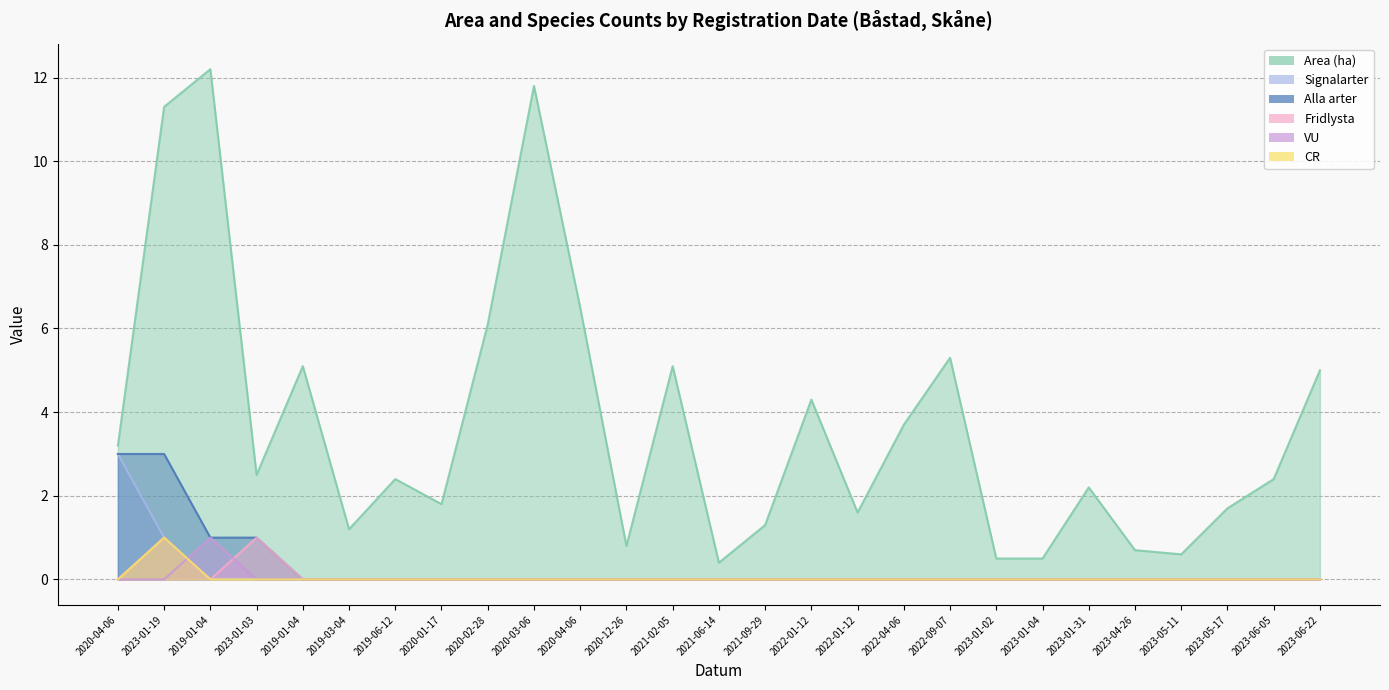

At 2023-01-04, list the series in order from largest to smallest.

Area (ha), Signalarter, Alla arter, Fridlysta, VU, CR